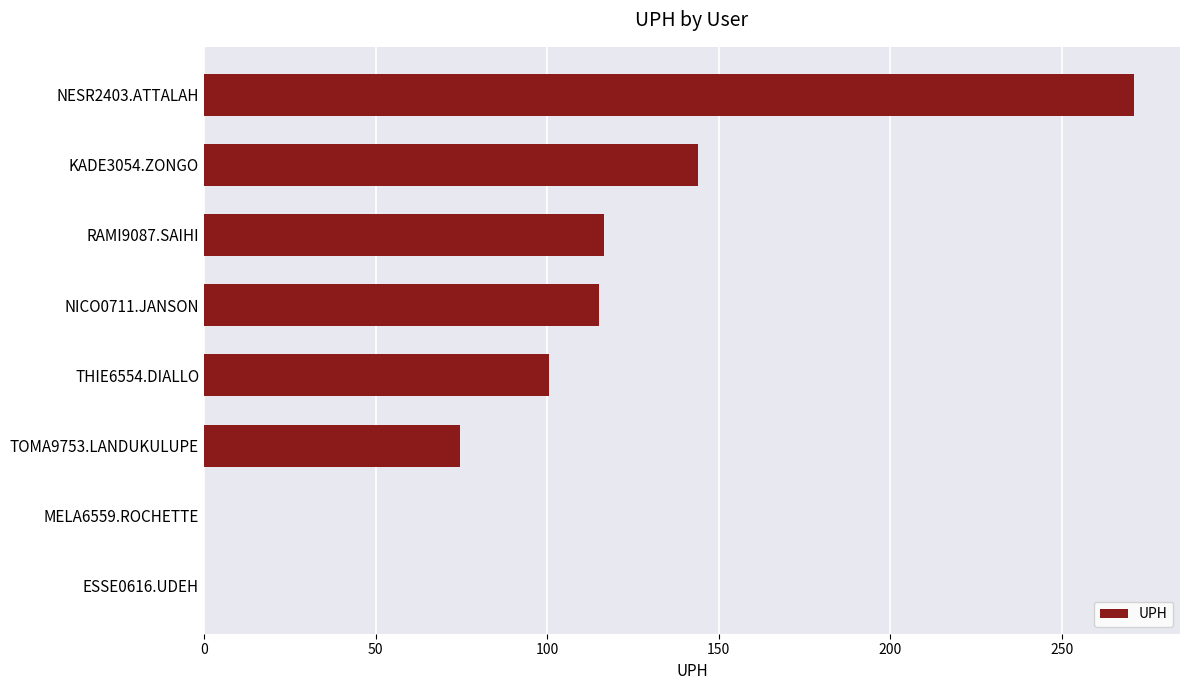

Does the chart contain stacked bars?

No